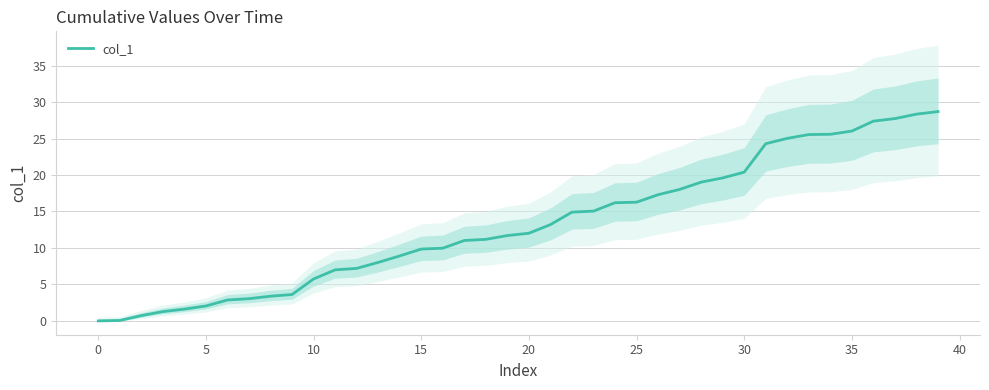

What is the approximate value at 39?

28.7